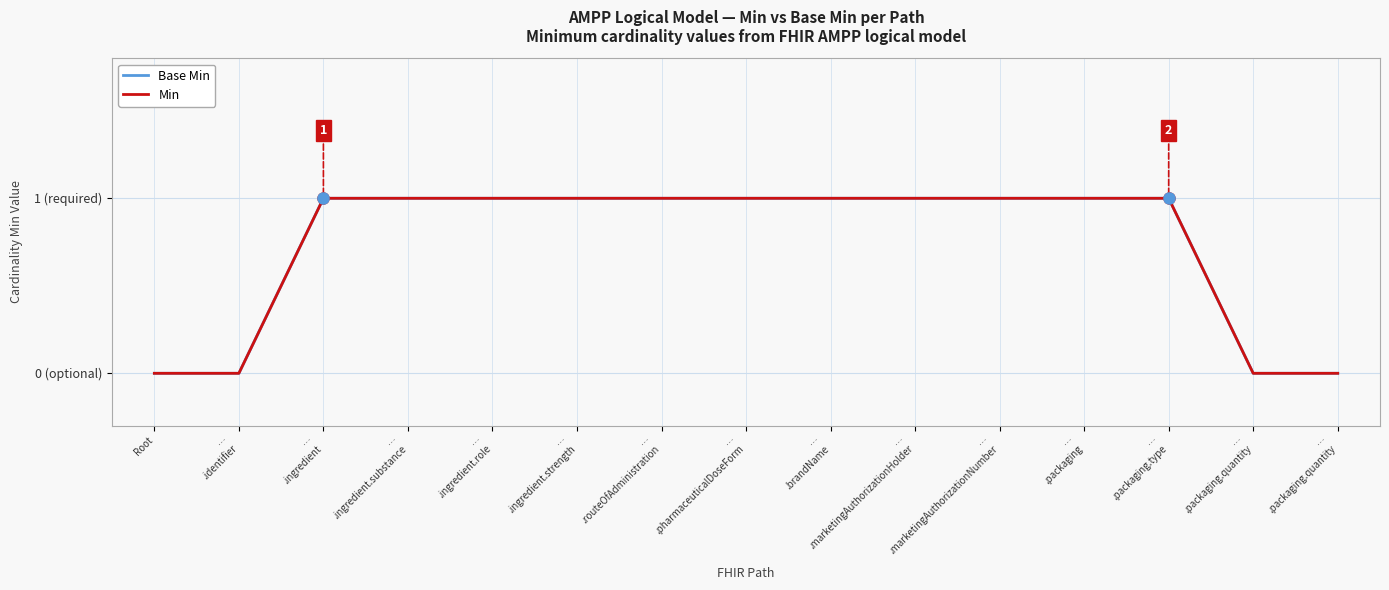

At which category does the chart reach its peak across all series?

…
.ingredient